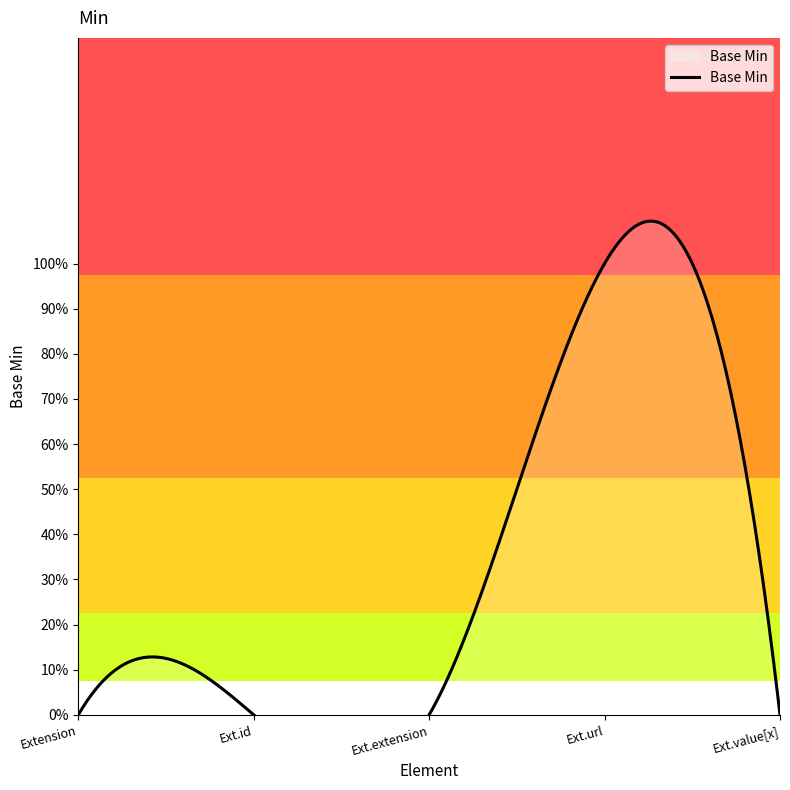

How many points are higher than both their immediate neighbors (excluding endpoints)?

1